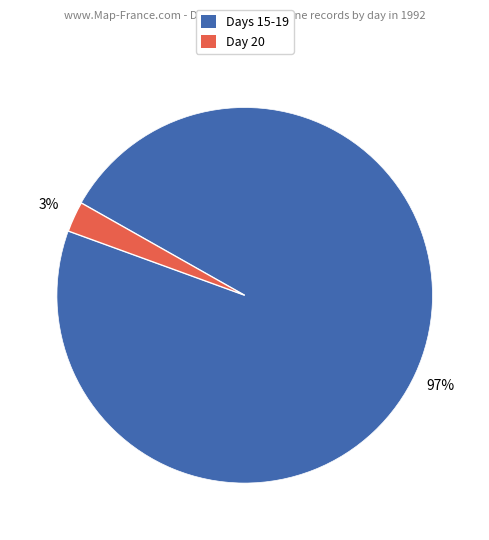

To the nearest percent, what is the average slice percentage?

50%